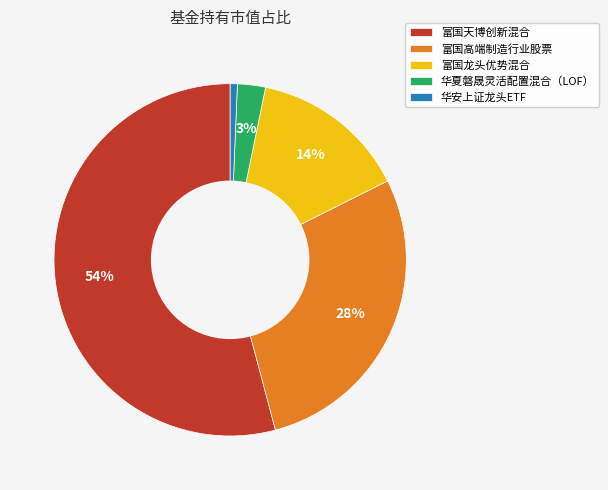

Which slice is the smallest?

华安上证龙头ETF